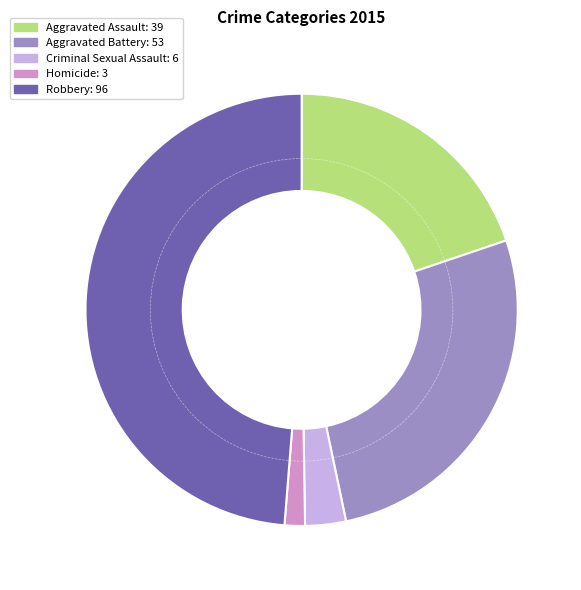

The Aggravated Assault slice represents 13% of the pie. True or false?

False